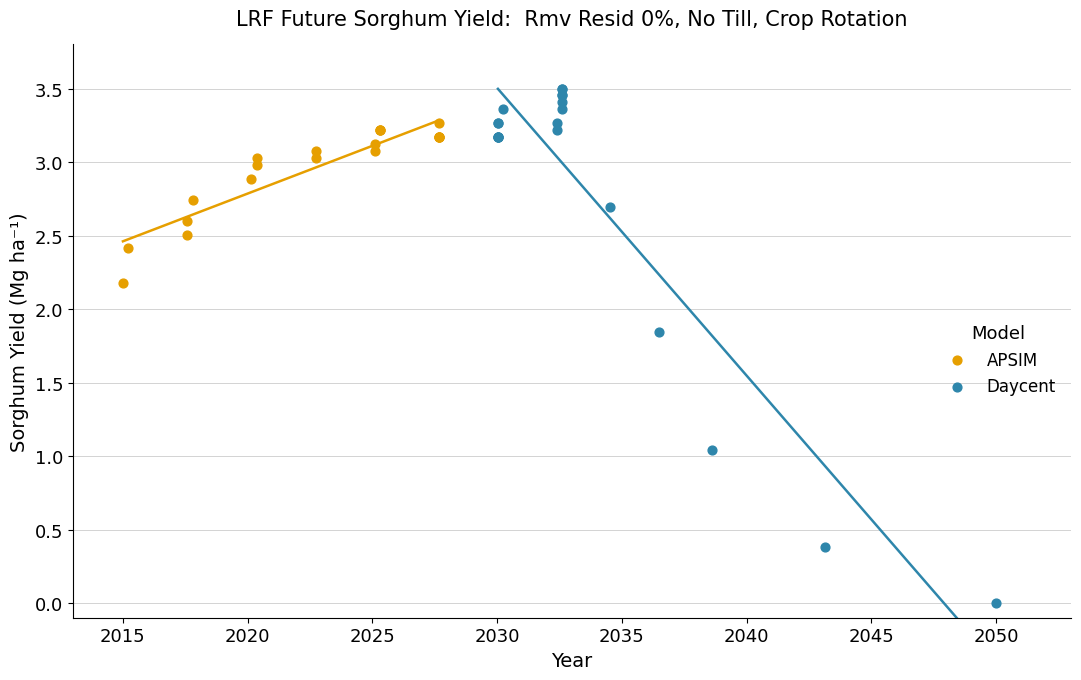

Which series contains the lowest Y value?

Daycent